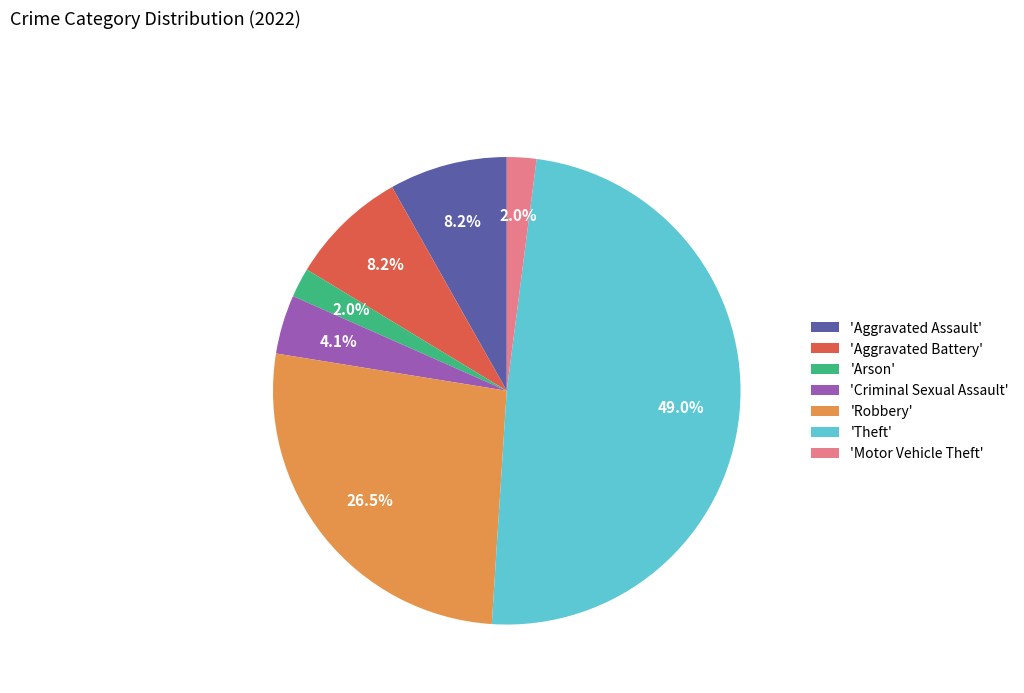

Is 'Theft' the majority of the pie?

No